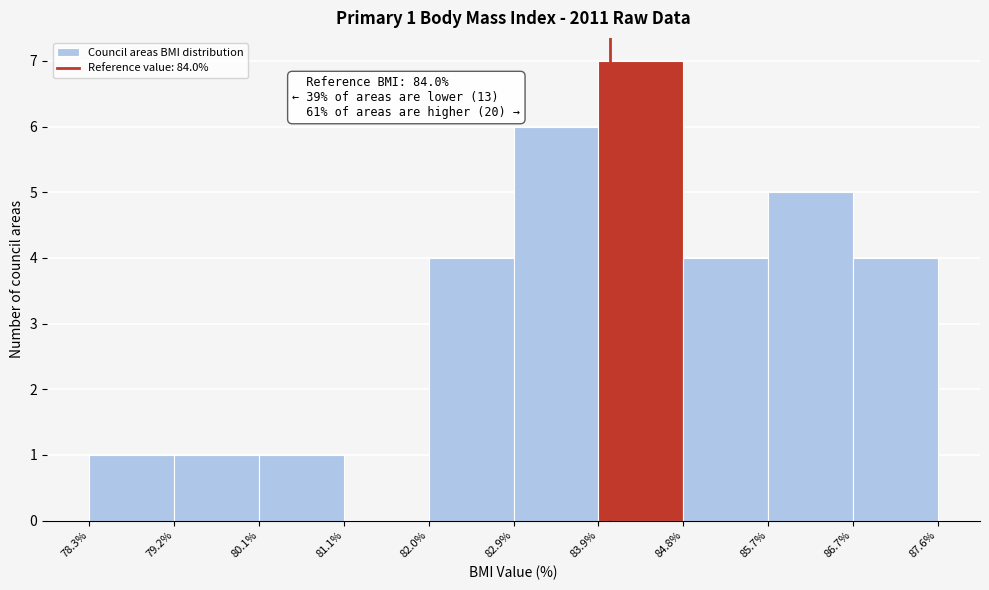

Over which range of the x-axis is the bar tallest?

83.9% to 84.8%